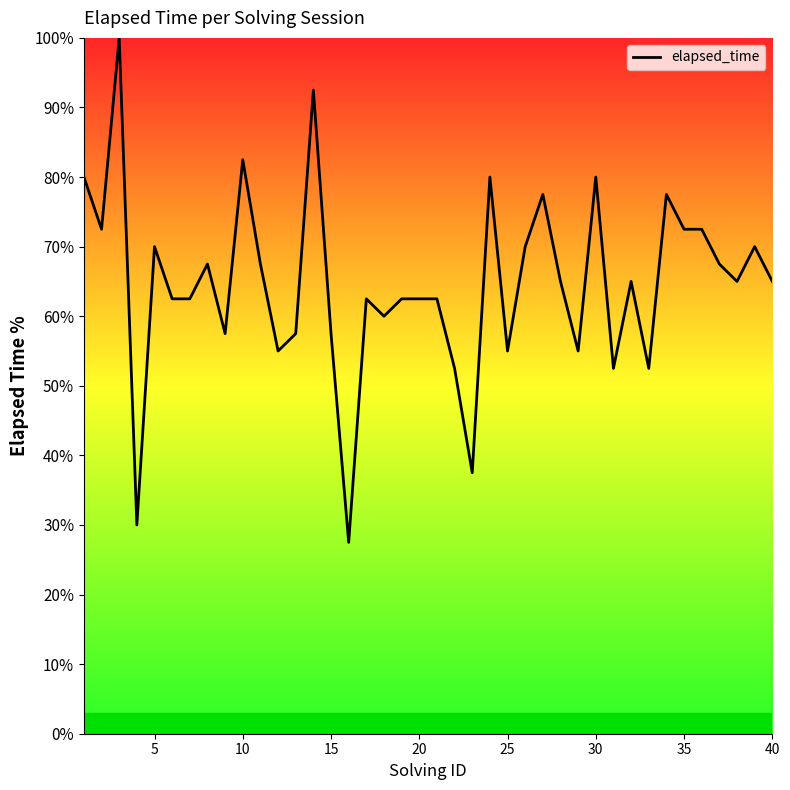

What is the smallest value displayed?

27.5